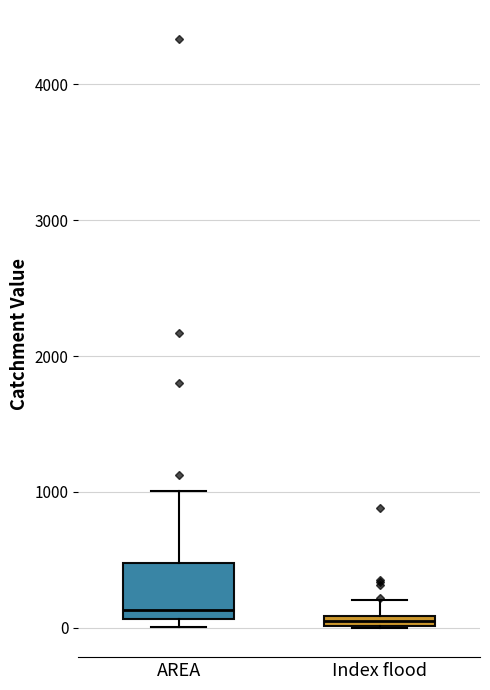

Comparing the boxes themselves (not the whiskers), which one is the tallest?

AREA